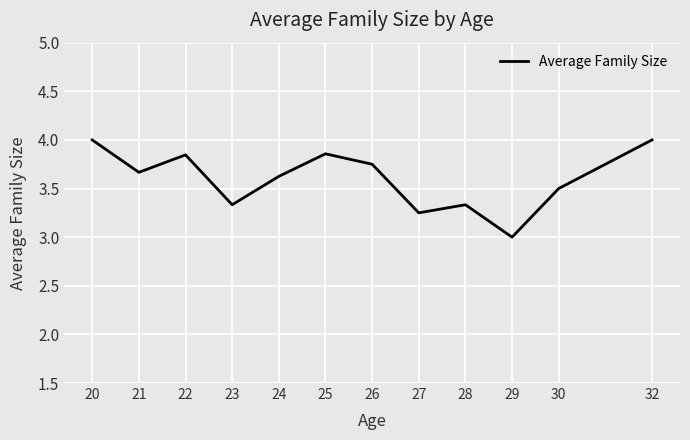

What is the difference between the values at 24 and 27?

0.4